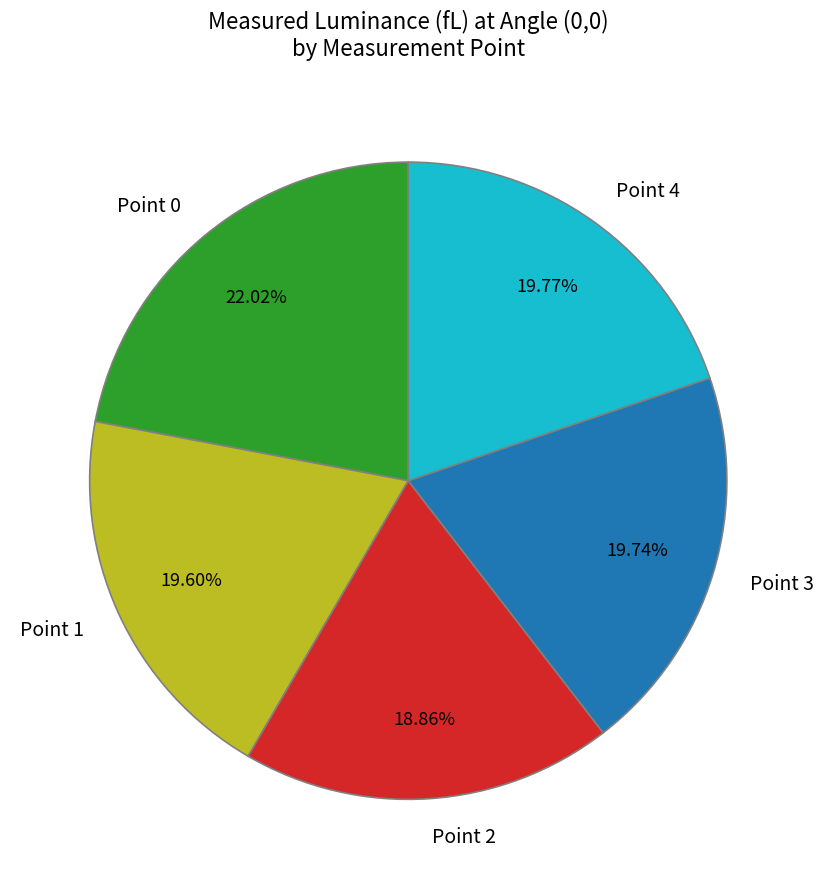

What percentage is NOT represented by Point 4?

80.2%